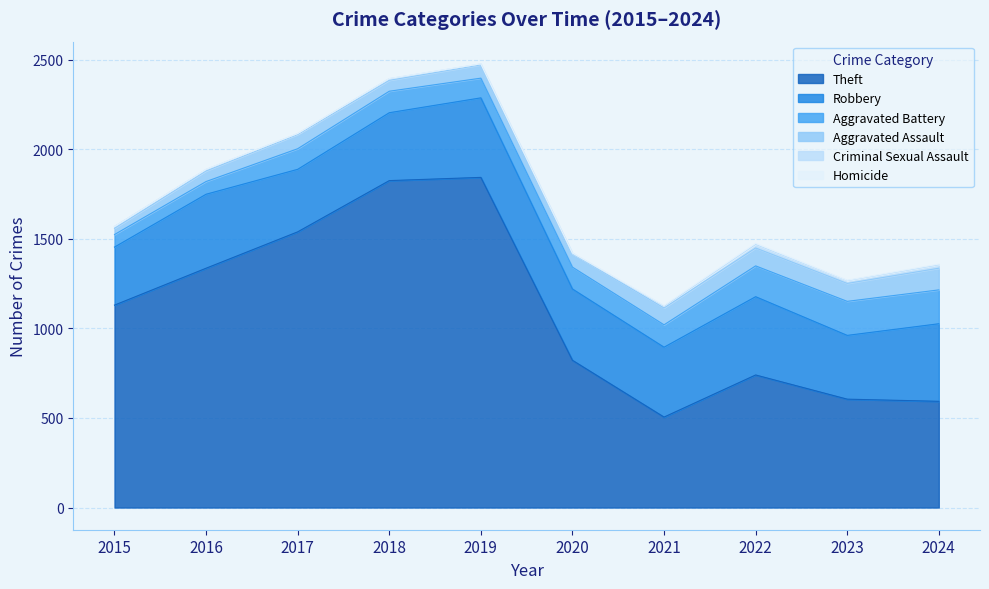

Where does the Robbery series first go above 398?

2016